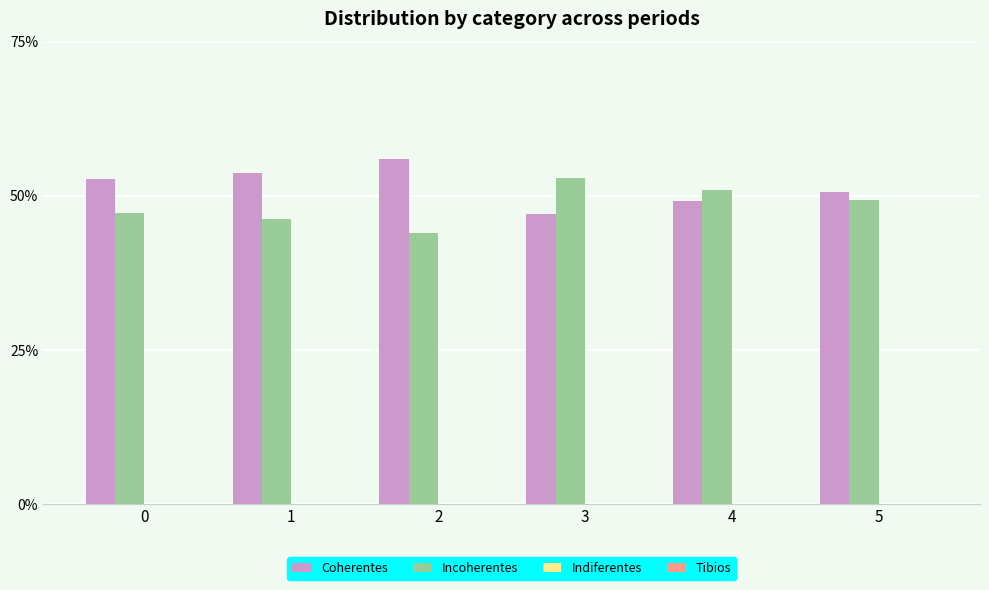

Does the chart contain stacked bars?

No